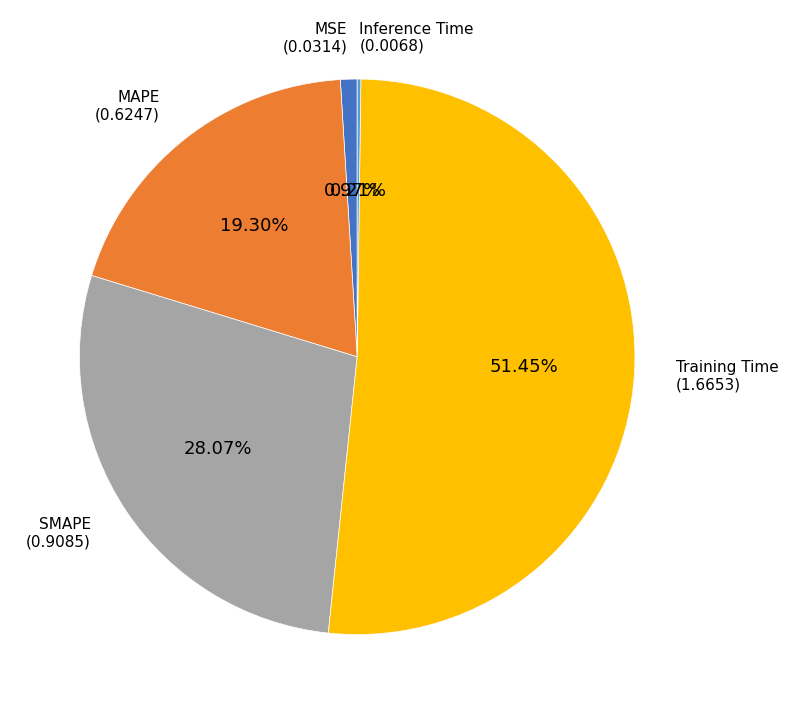

Which slice represents more than half of the pie?

Training Time